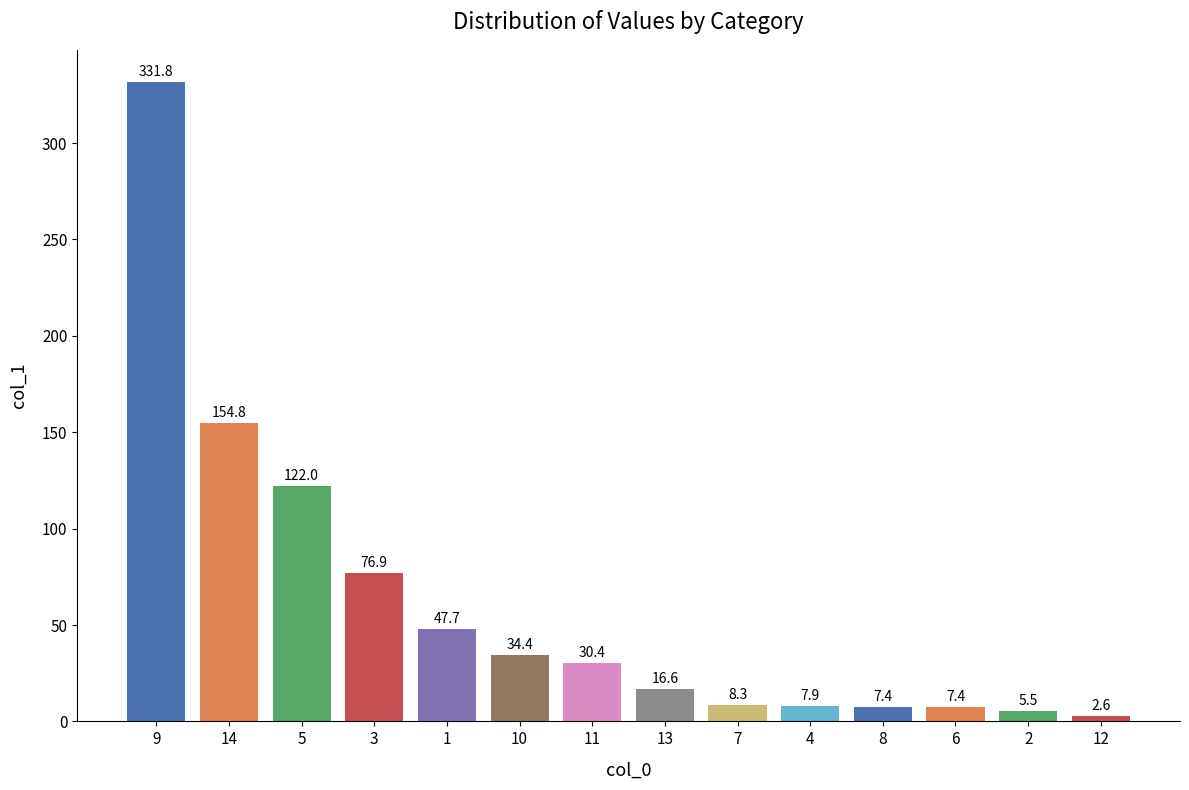

How many distinct data groups are displayed?

1